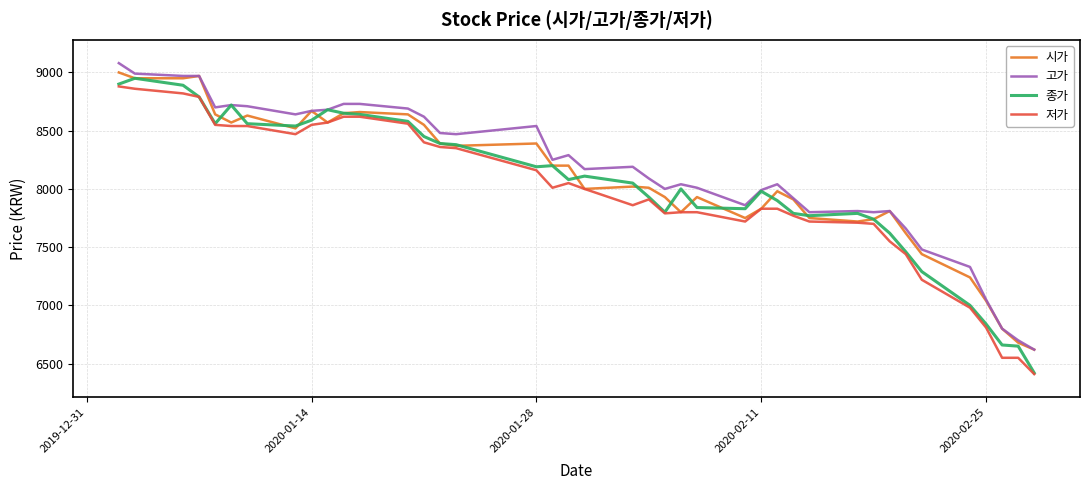

List the series in order of their overall mean, lowest first.

저가, 종가, 시가, 고가